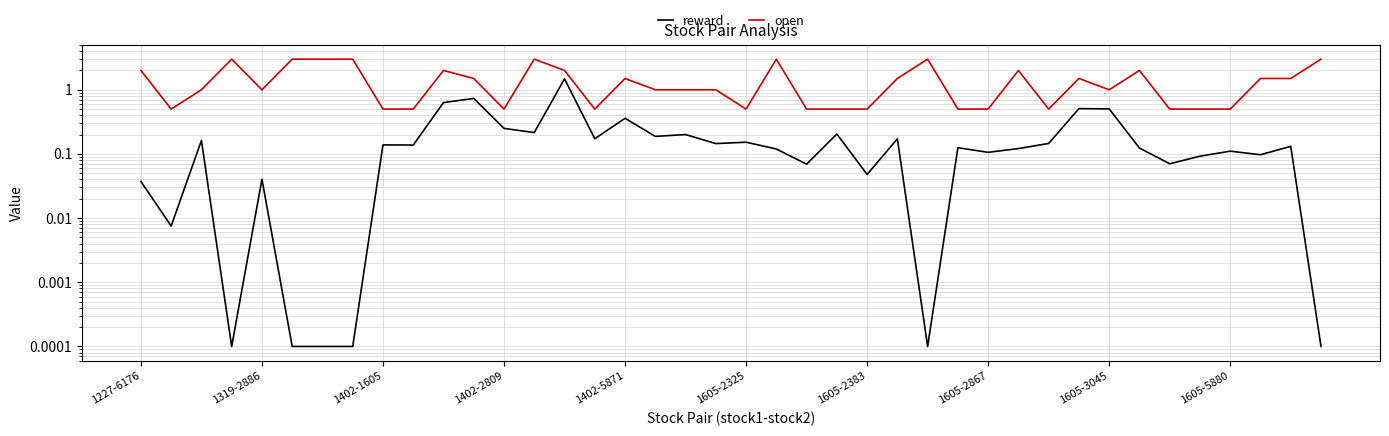

List the series in order of their peak value, highest first.

open, reward